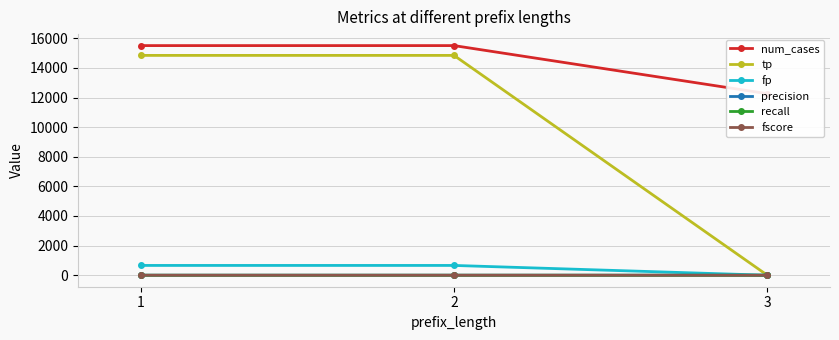

What is the difference between the highest and lowest values at 1?

15504.0